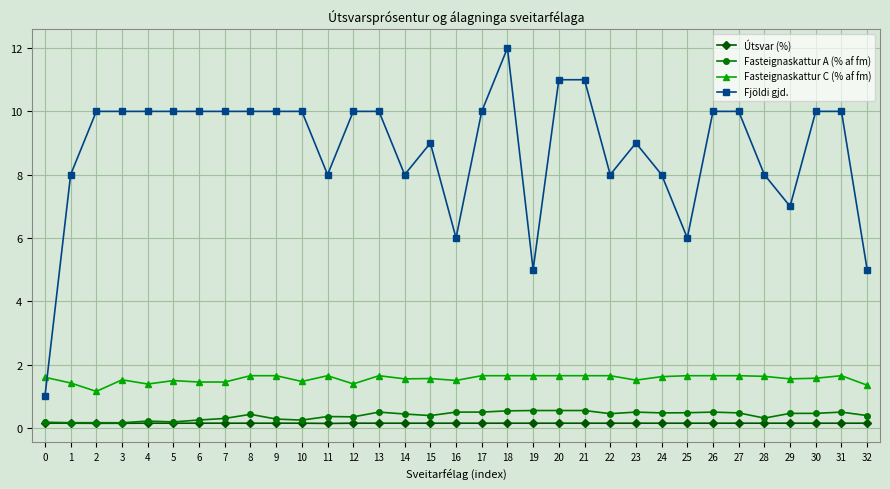

True or false: Fasteignaskattur C (% af fm) and Fjöldi gjd. intersect in this chart.

True